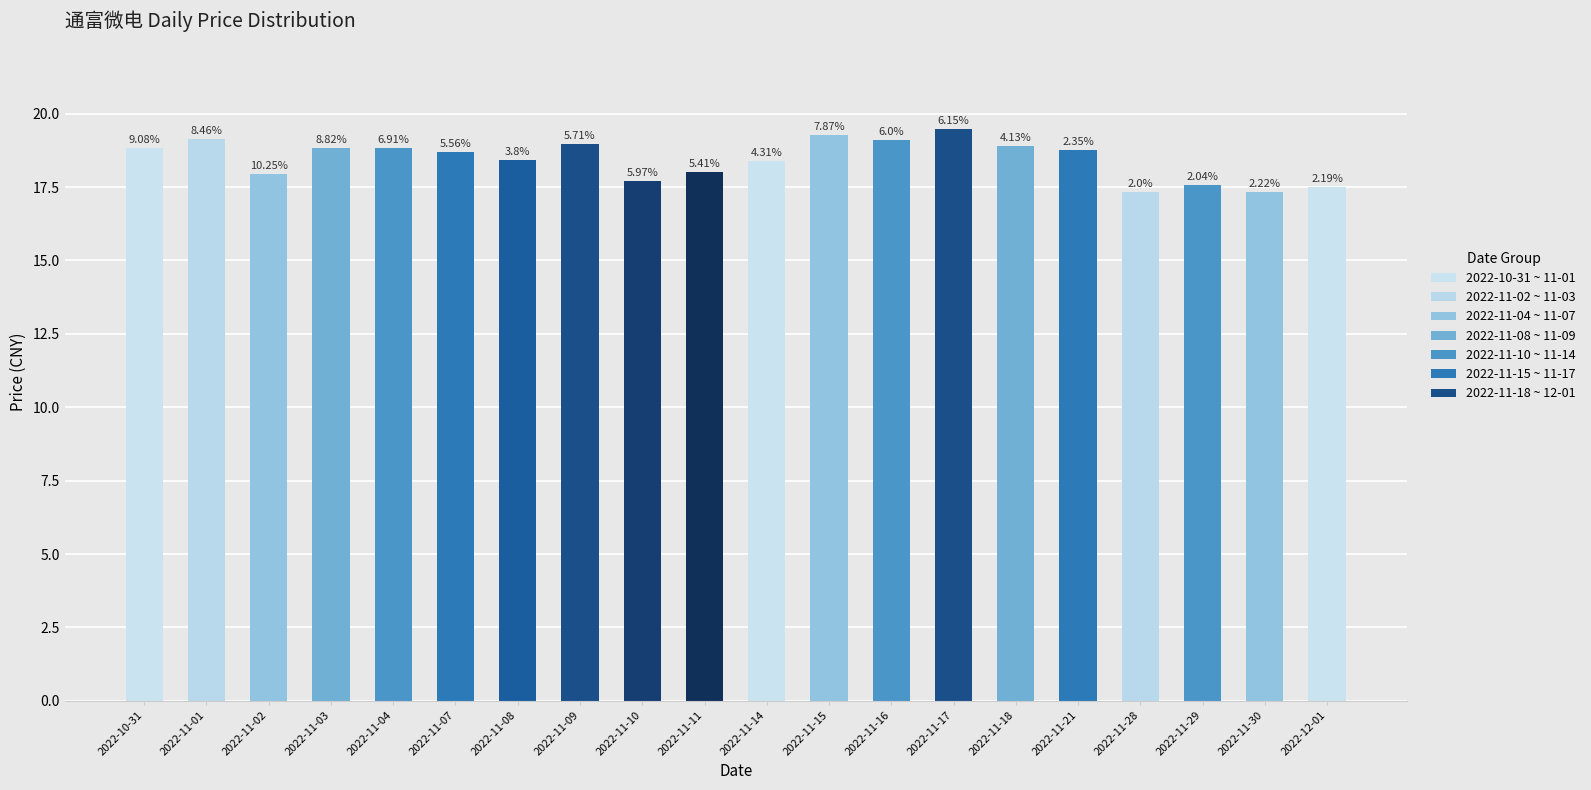

List the labels in order of value, smallest first.

2022-11-30, 2022-11-28, 2022-12-01, 2022-11-29, 2022-11-10, 2022-11-02, 2022-11-11, 2022-11-14, 2022-11-08, 2022-11-07, 2022-11-21, 2022-10-31, 2022-11-03, 2022-11-04, 2022-11-18, 2022-11-09, 2022-11-16, 2022-11-01, 2022-11-15, 2022-11-17